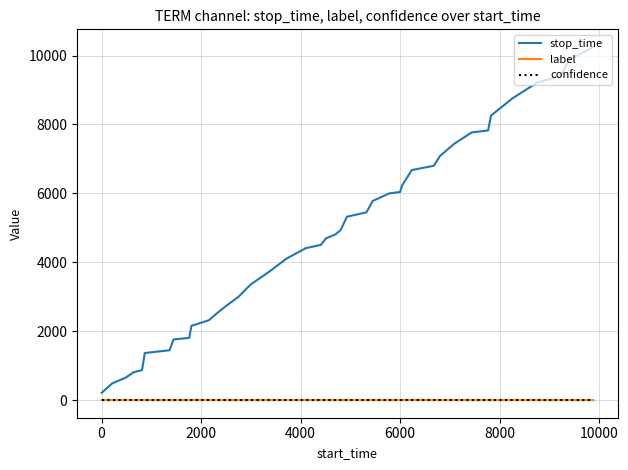

True or false: label and stop_time cross at least once.

False